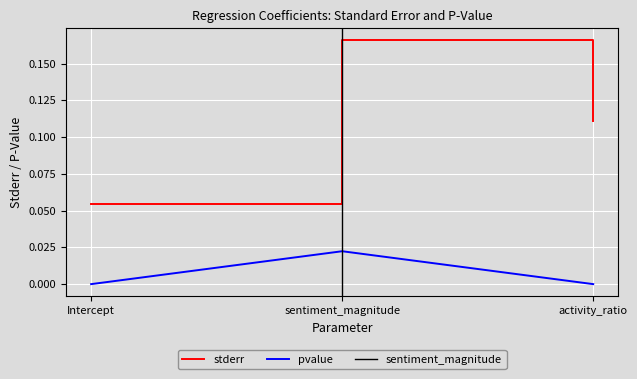

Reading left to right, extract all data points from this chart.

stderr: 0.1	0.2	0.1
pvalue: 0.0	0.0	0.0